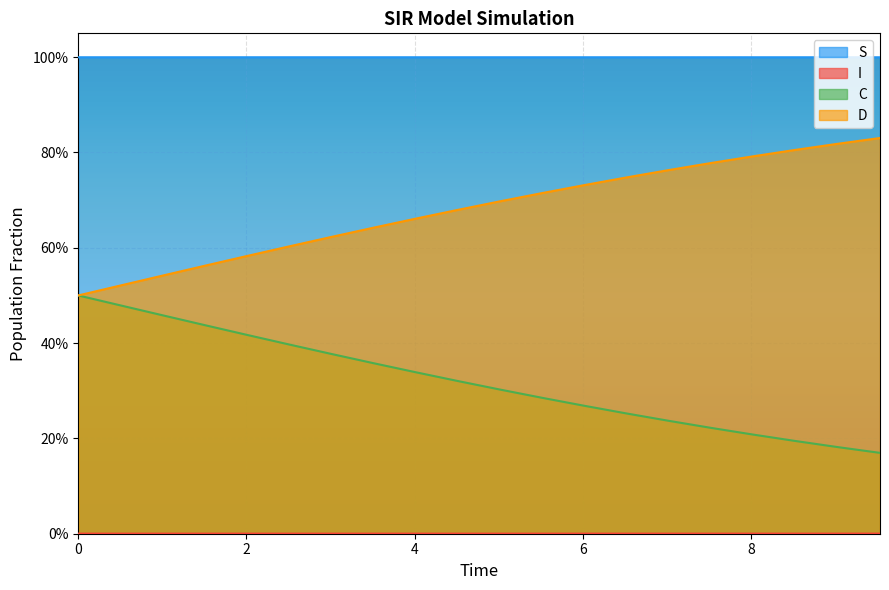

Does the chart display data point markers on the line(s)?

No